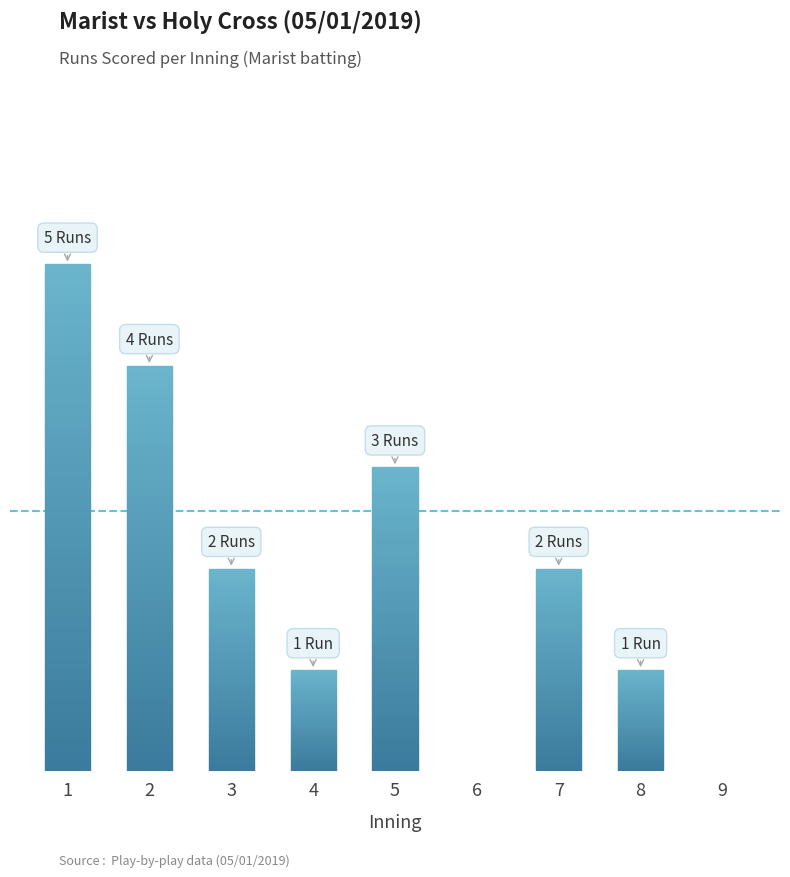

What is the change in value from 5 to 7?

-1